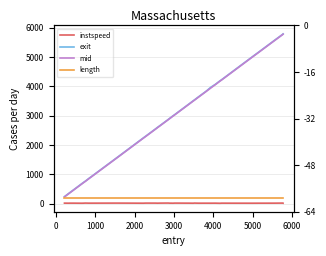

The value of exit at 21 is 972.3. True or false?

False